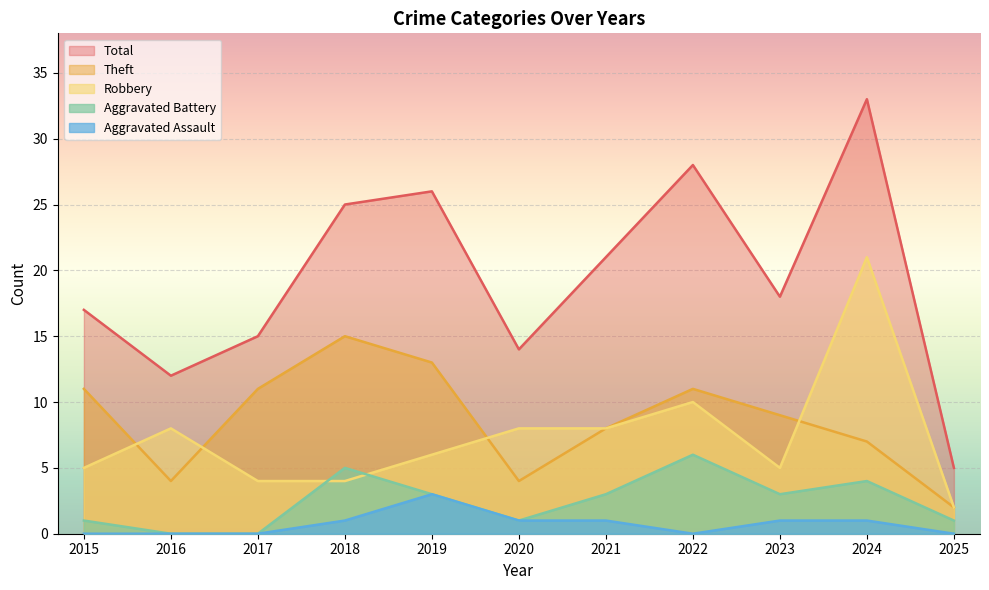

How many intersections are there between Robbery and Theft?

4